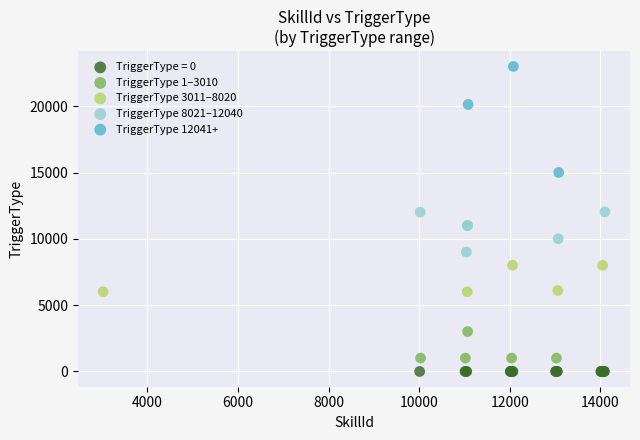

Which series reaches the maximum Y coordinate?

TriggerType 12041+